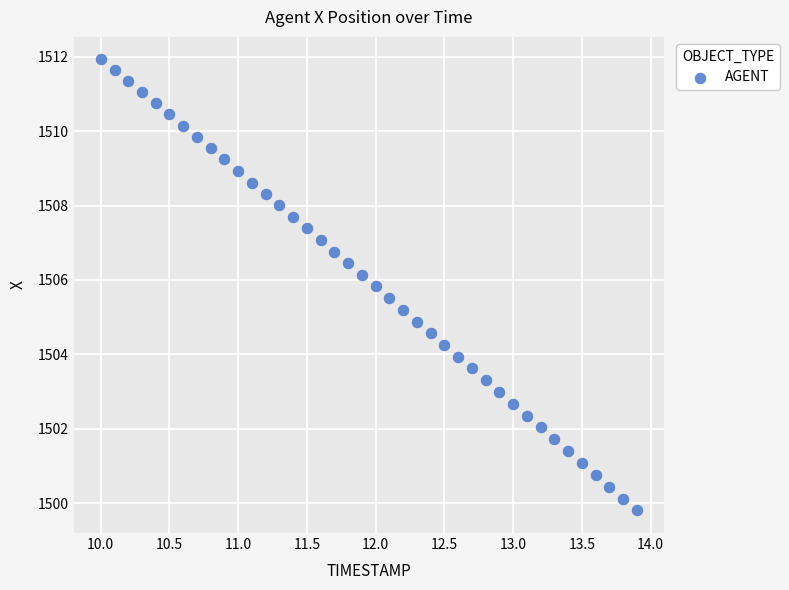

What is the range of Y values (max minus min)?

12.1